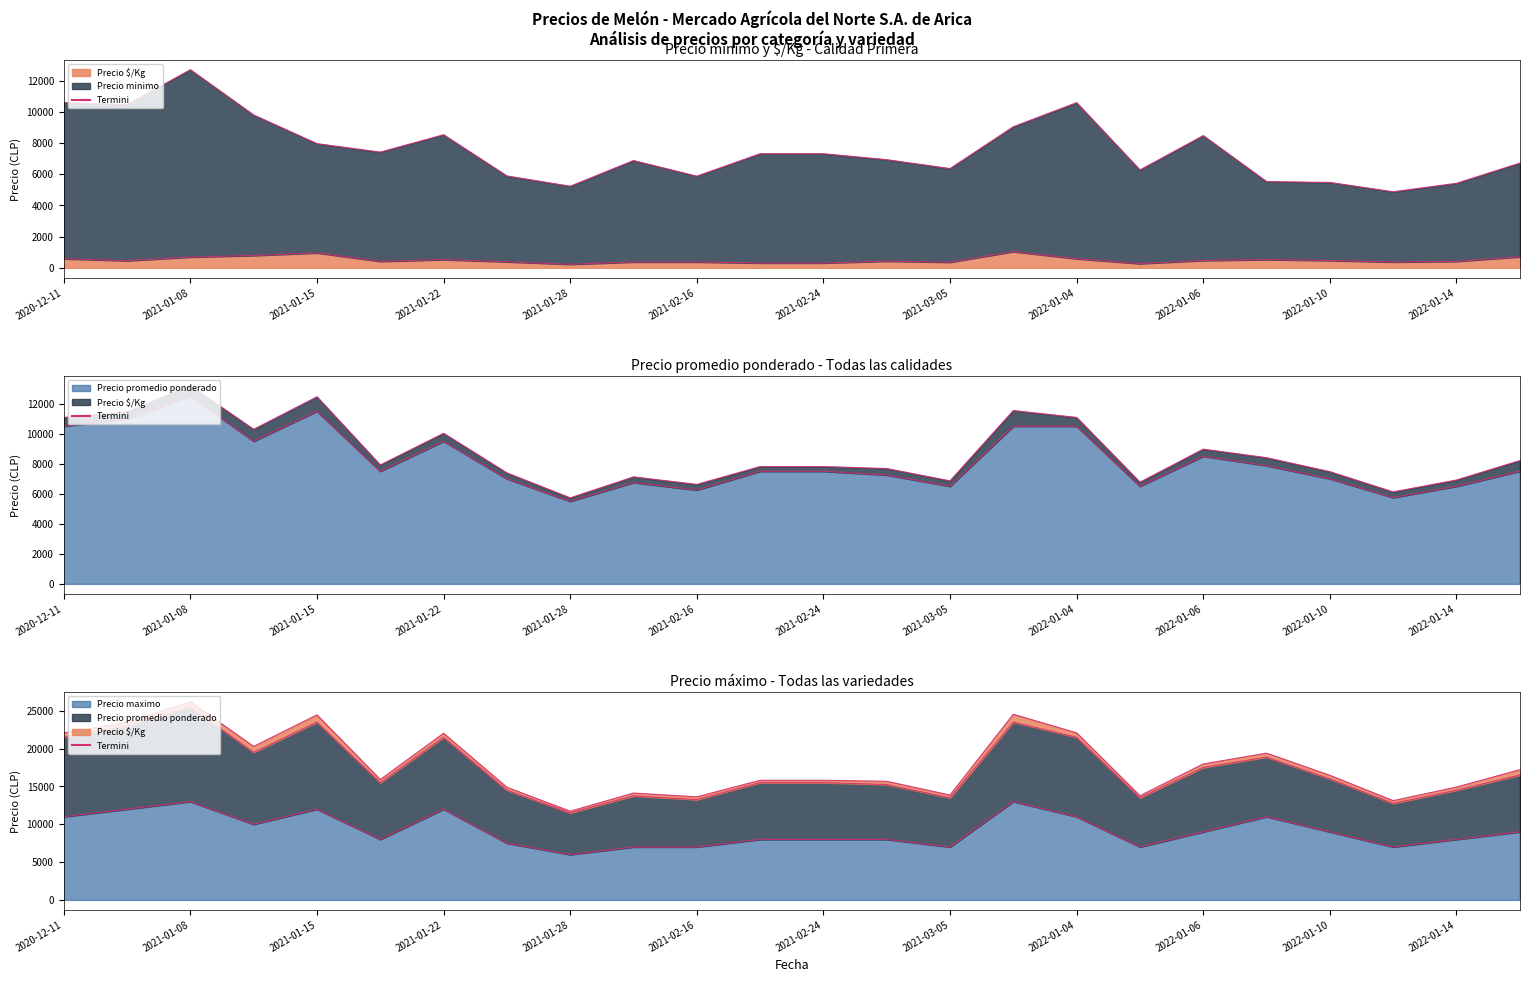

List the series in order of their peak value, highest first.

Precio maximo, Precio minimo, Precio promedio ponderado, Precio $/Kg